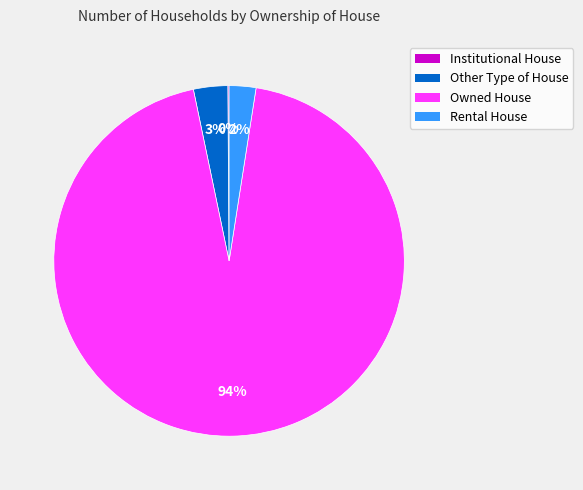

Between Owned House and Other Type of House, which is larger?

Owned House